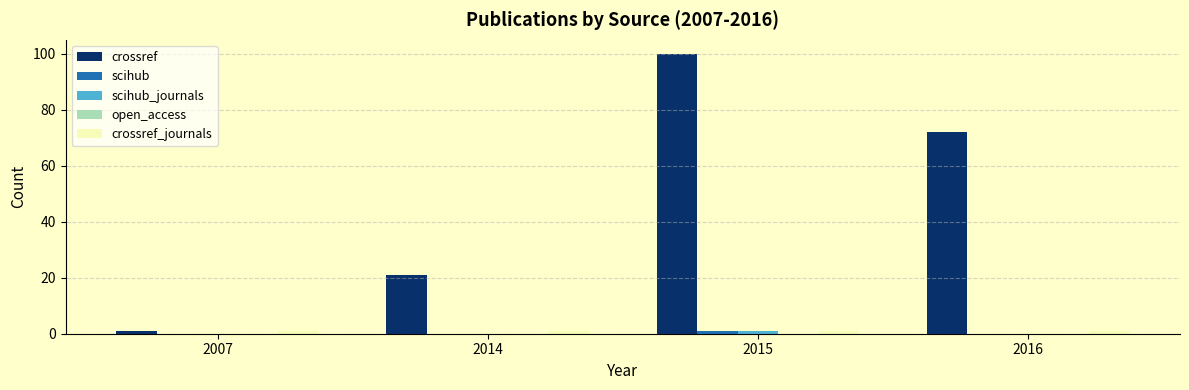

True or false: crossref has a value of 30 at 2014.

False